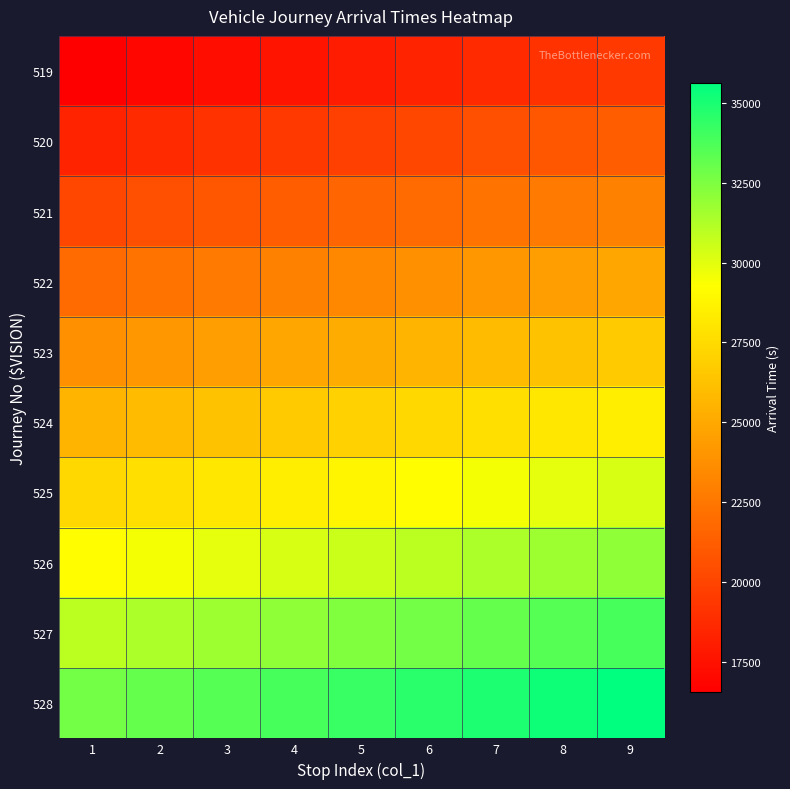

What is the minimum value shown in the chart?

16560